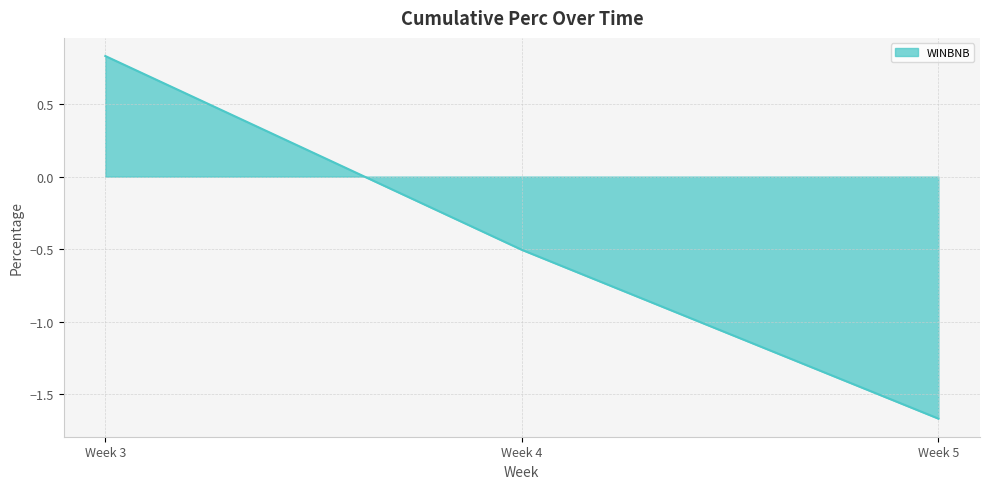

How many lines are shown in the chart?

1